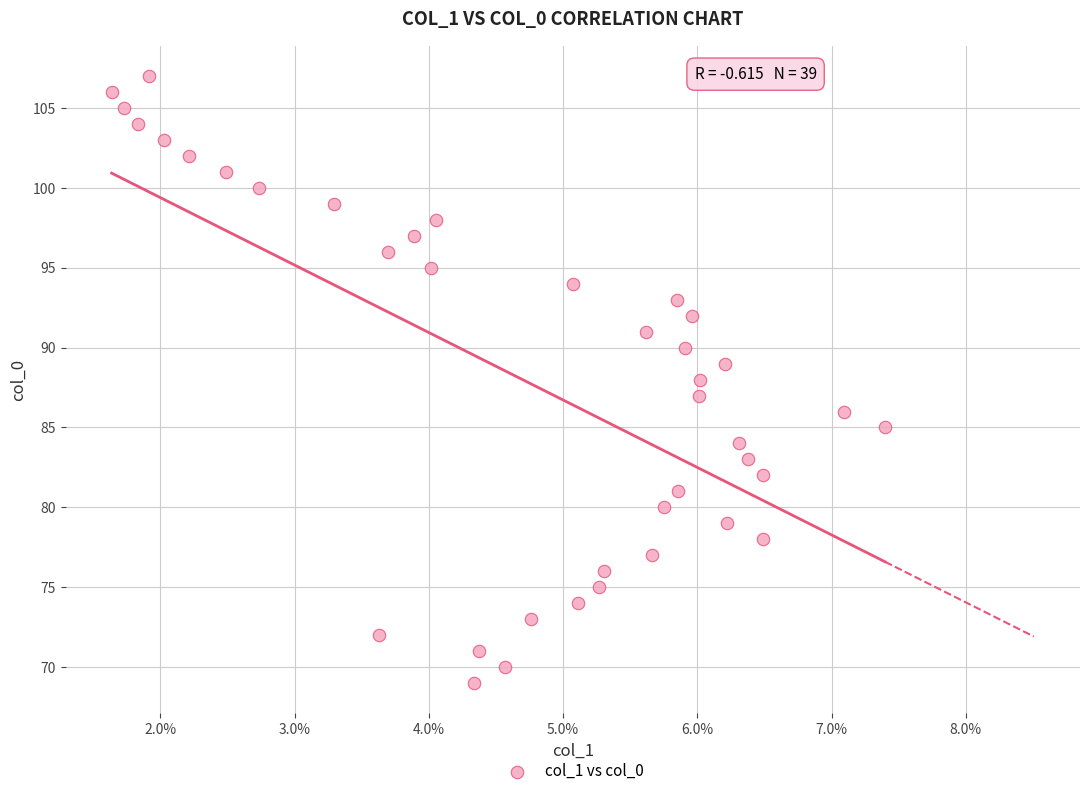

What is the range of Y values (max minus min)?

38